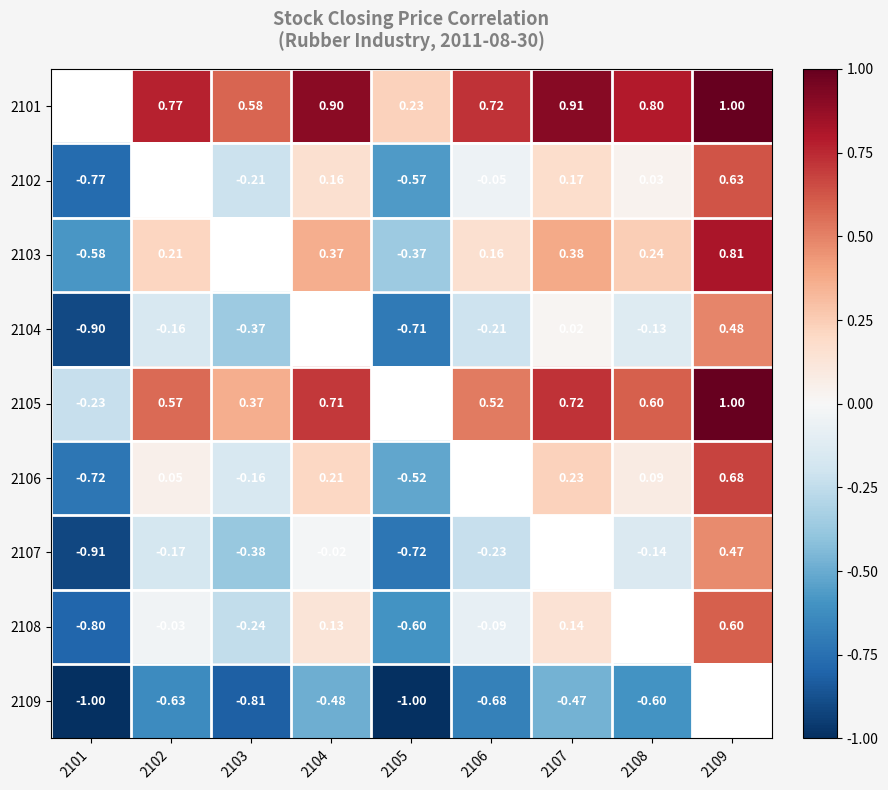

The 2109 series shows -0.6 at 2102. True or false?

True